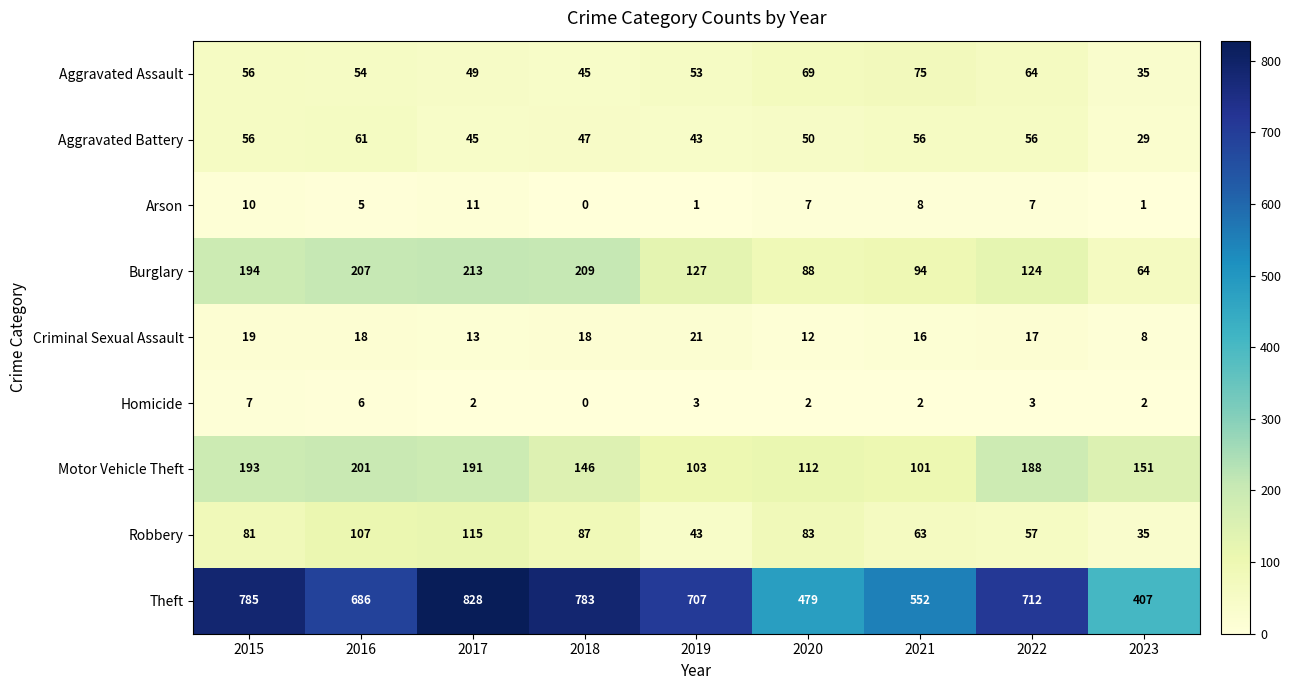

The value of Aggravated Assault at 2020 is 69. True or false?

True